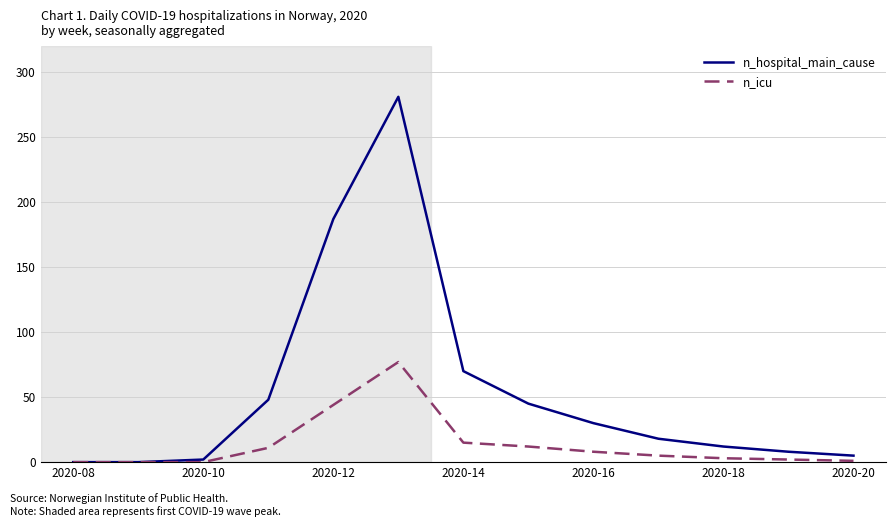

Which series has the widest spread of values?

n_hospital_main_cause